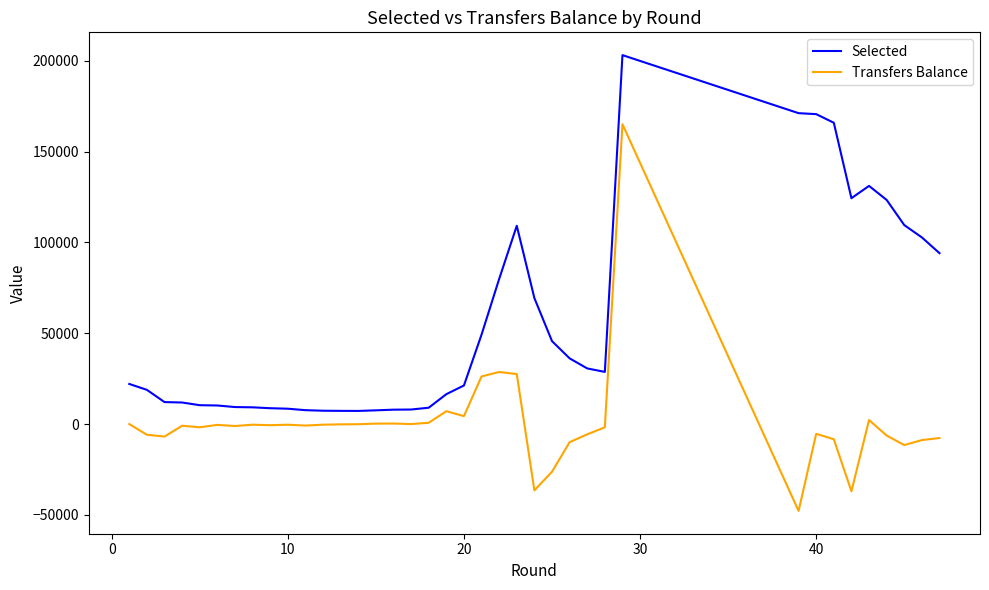

What is the difference between the maximum and minimum values in the Selected series?

195831